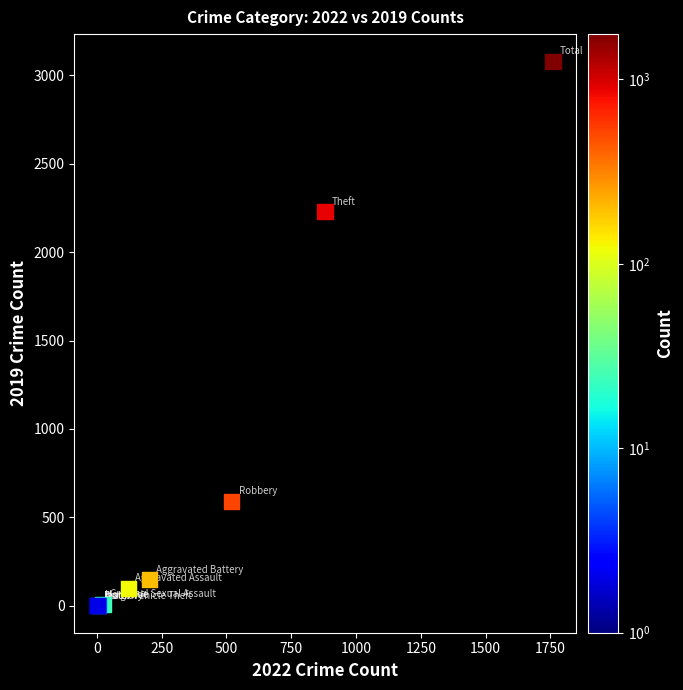

What Y value in the scatter plot is closest to 1540?

2230